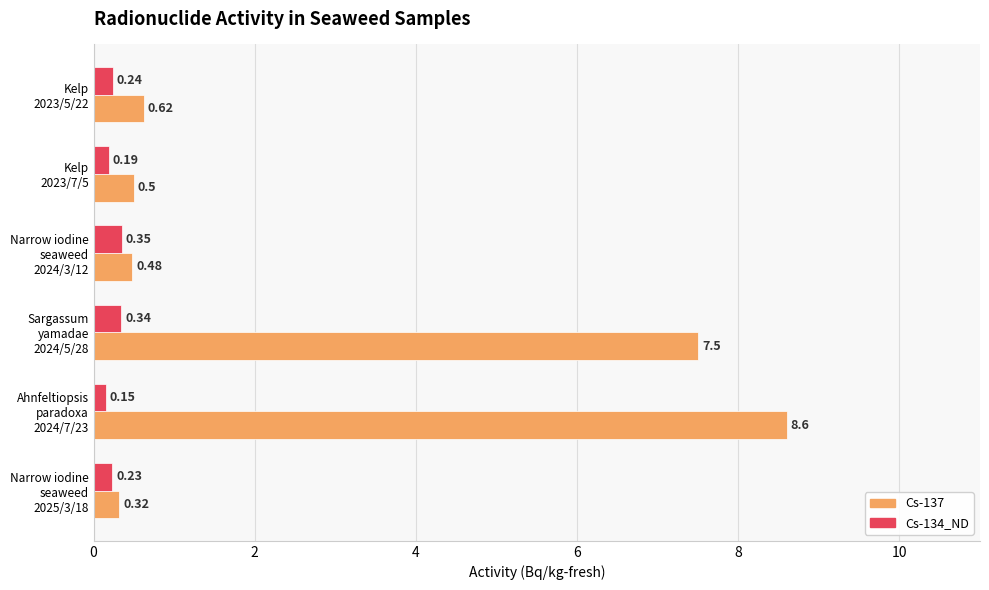

How many data points does each series have?

6